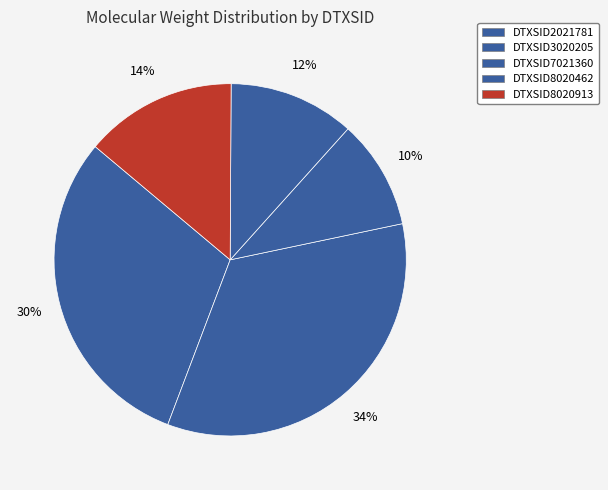

Count the number of slices in the pie.

5